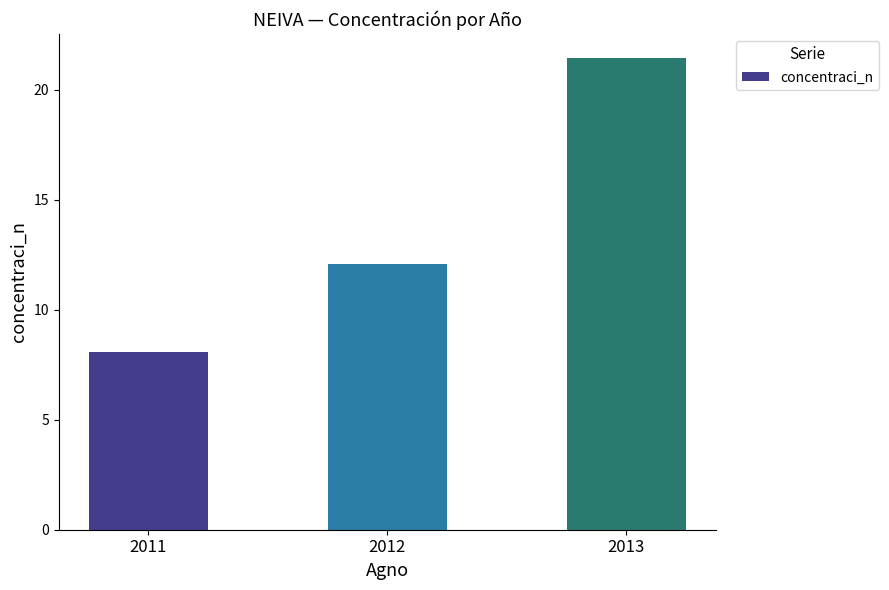

Which label corresponds to the largest value in the chart?

2013